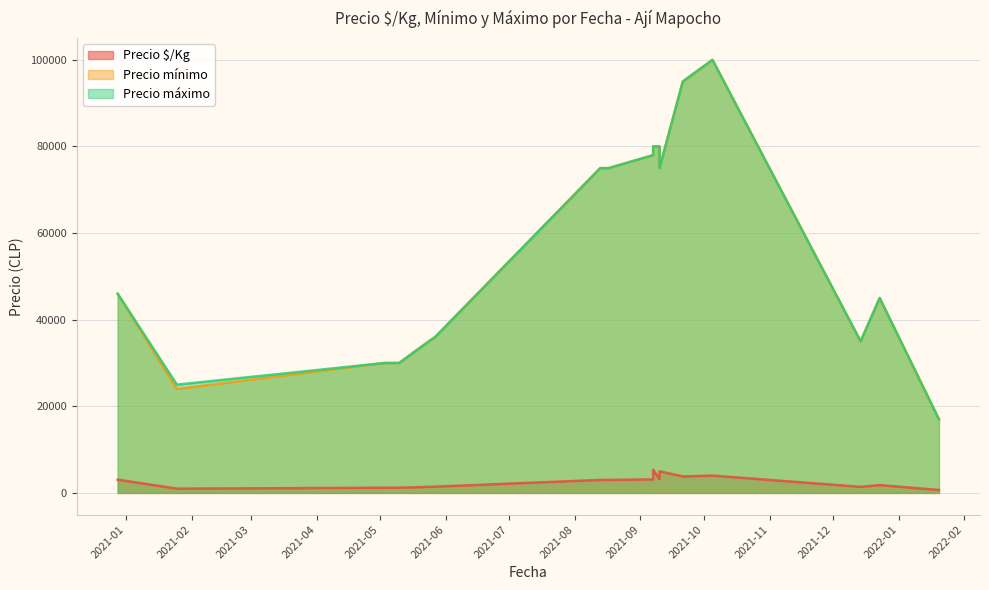

True or false: Precio $/Kg has more than 1 points higher than both neighbors.

True